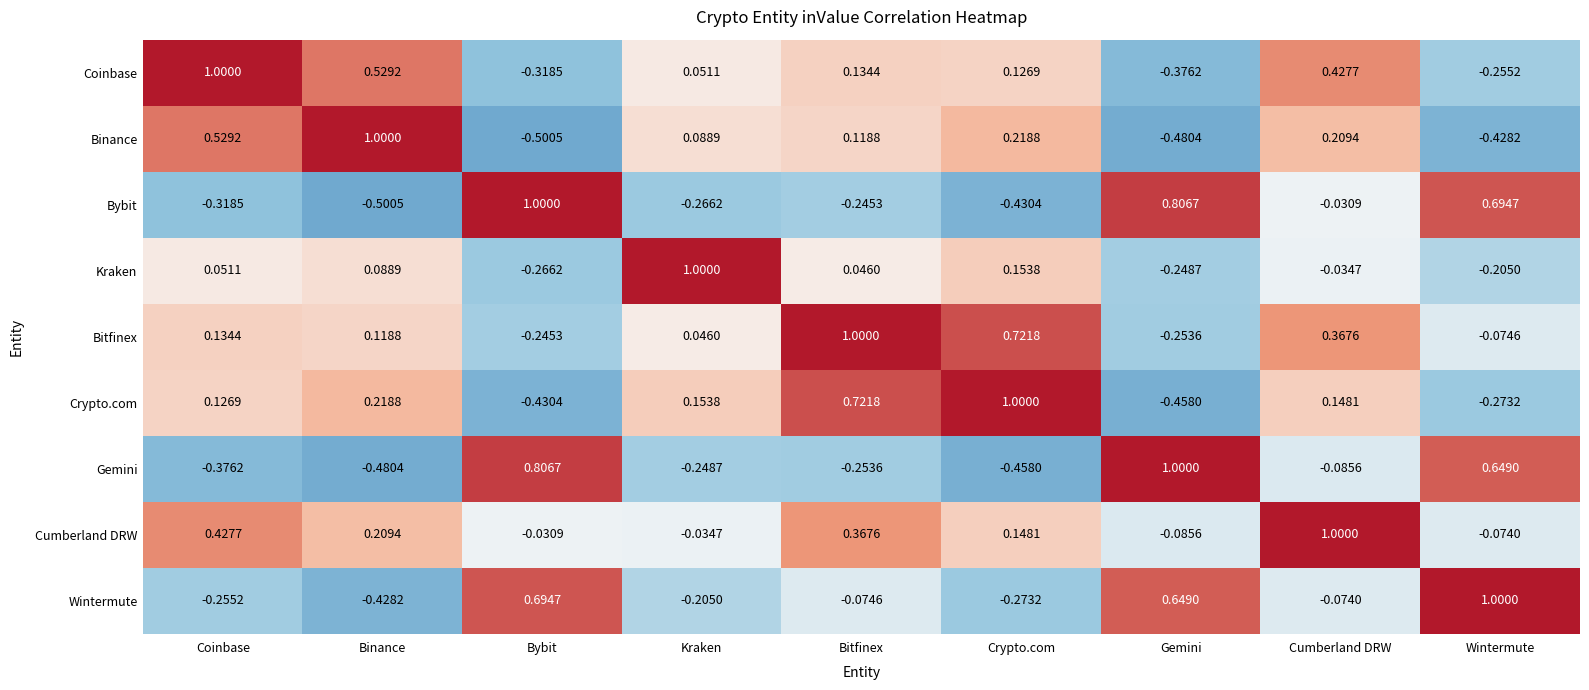

At which label does Crypto.com first exceed 0?

Coinbase